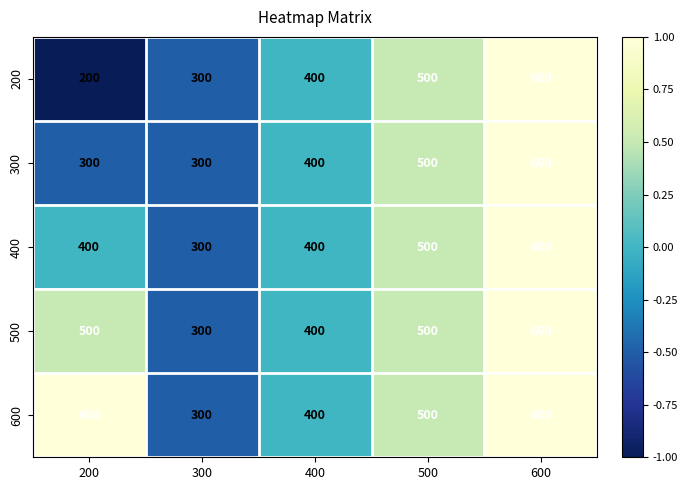

Count the 300 values in the range 300 to 500.

4